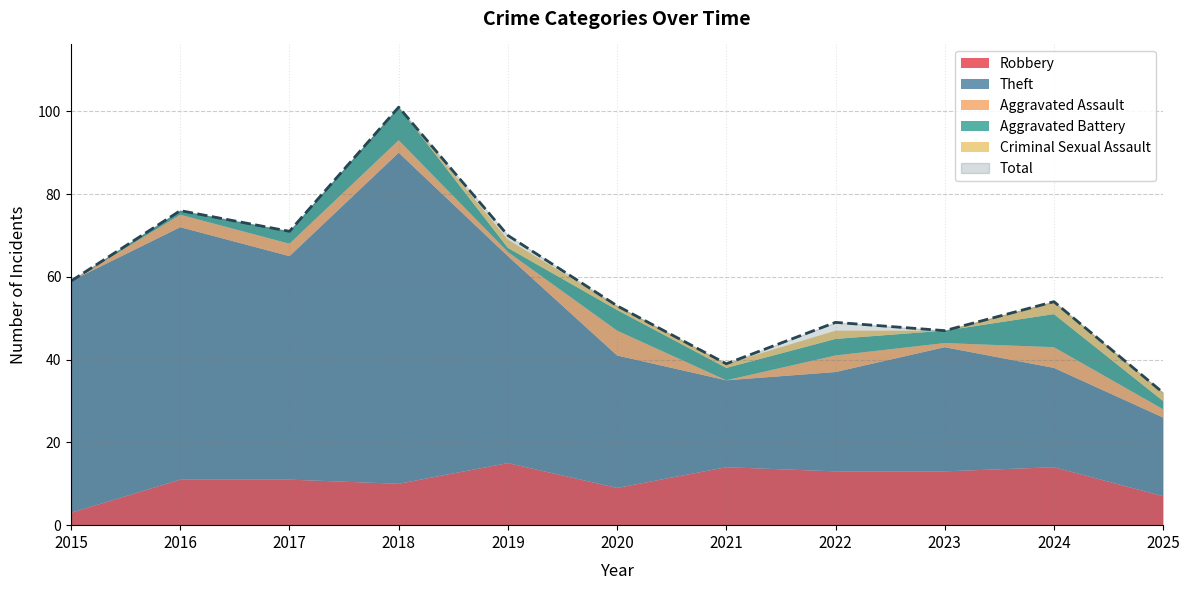

How many distinct data groups are displayed?

6